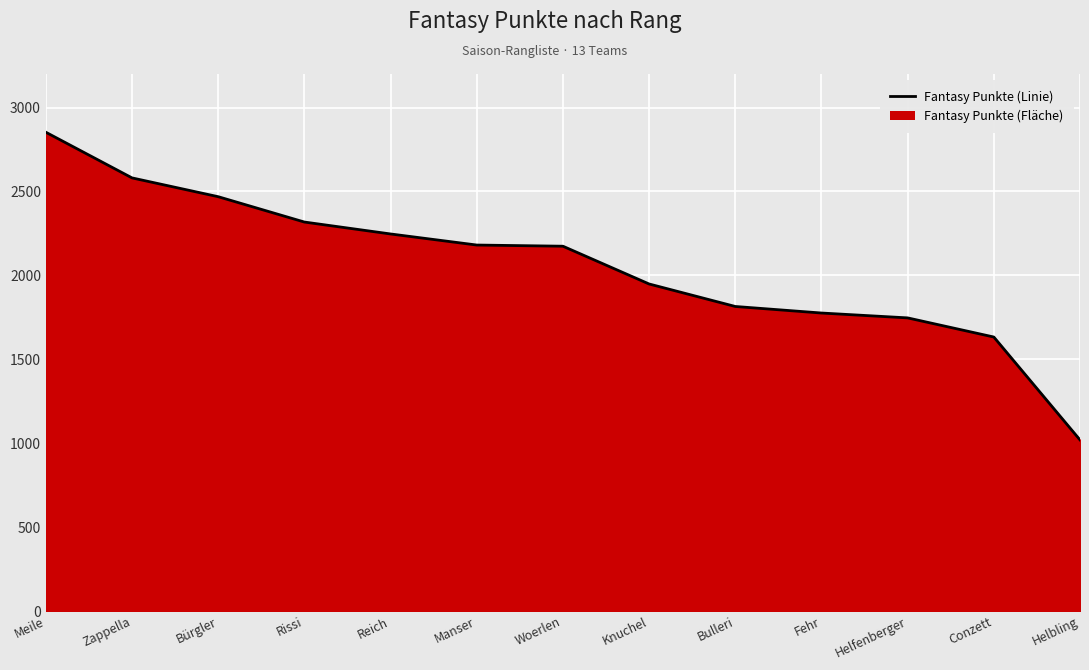

What is the difference between the maximum and minimum values?

1833